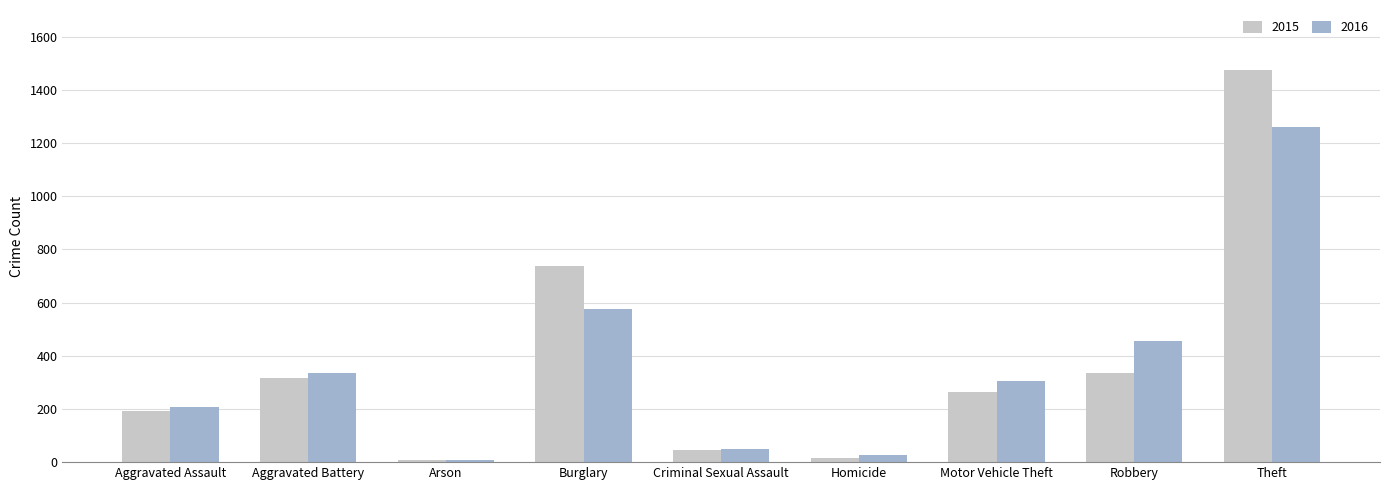

Count the number of data series in this chart.

2